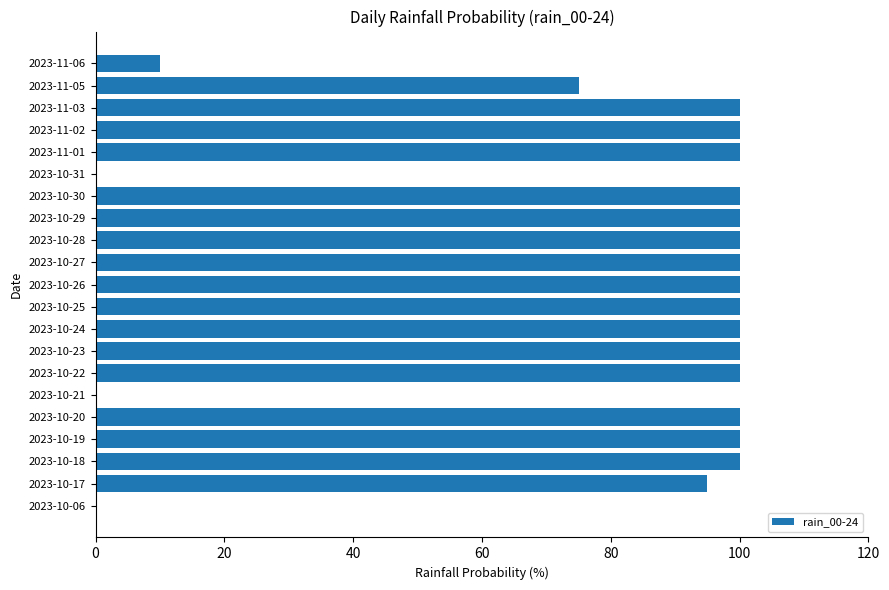

What is the change in value from 2023-10-21 to 2023-10-24?

+100